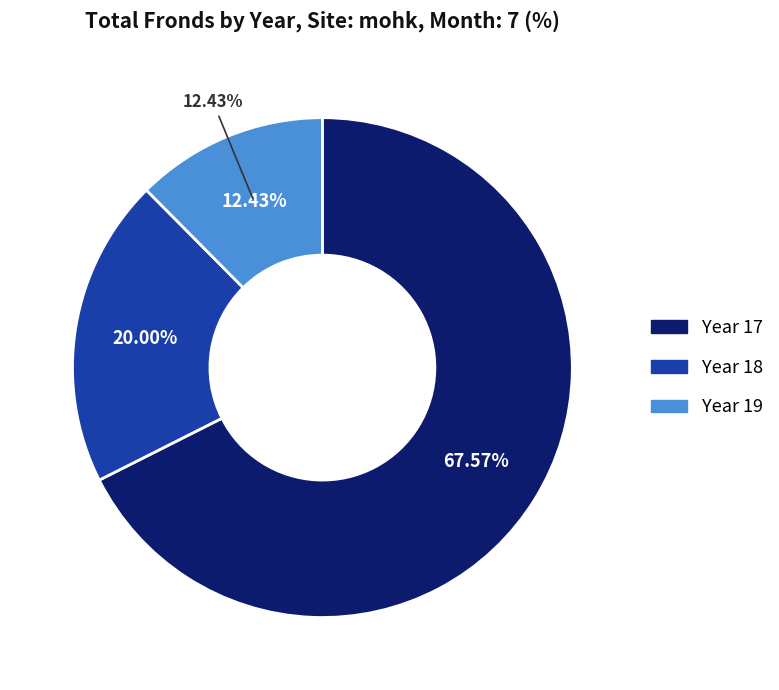

Rank the categories by value from lowest to highest.

19, 18, 17